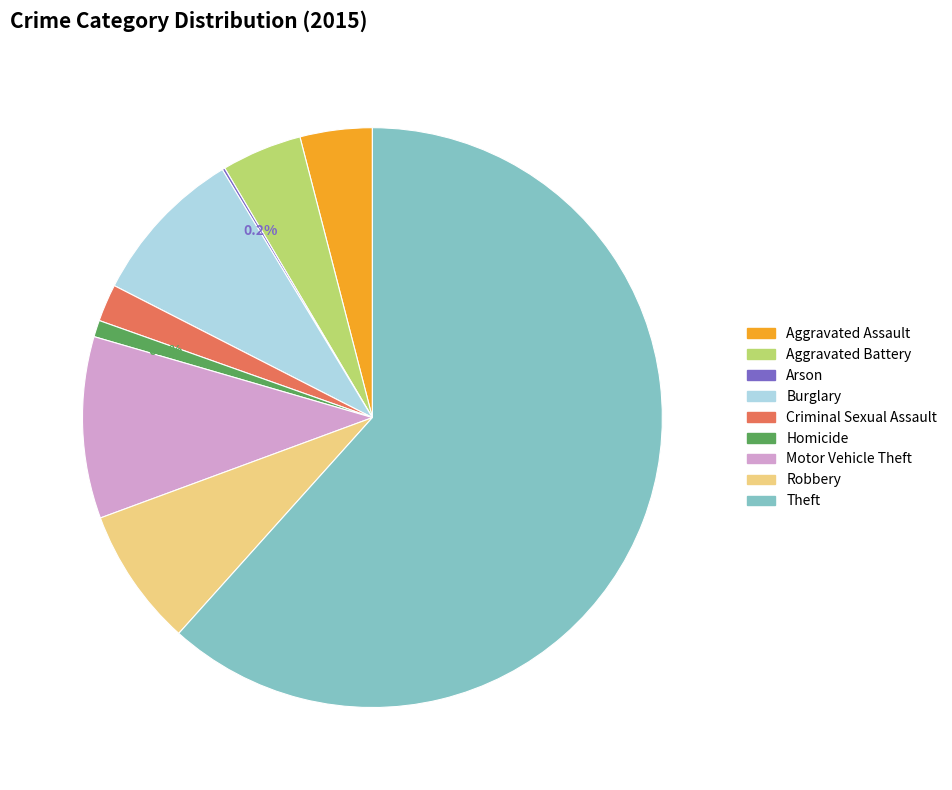

Between Aggravated Battery and Homicide, which is larger?

Aggravated Battery